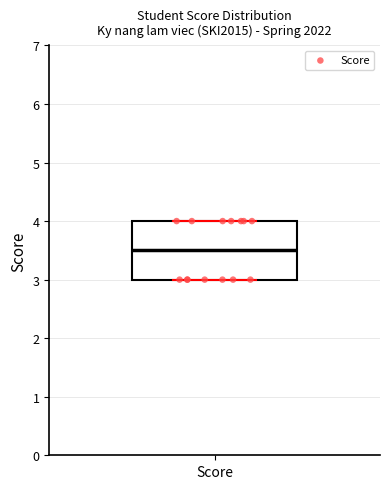

Where does the median line of the box for Score sit on the y-axis? The values are not printed on the chart, so give them approximately, as read against the axis.

3.5